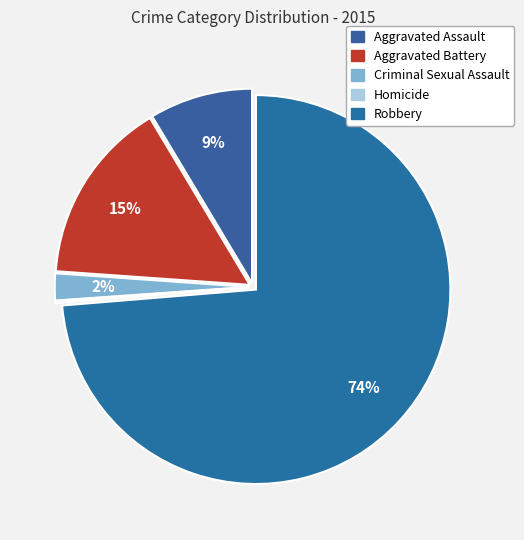

True or false: Aggravated Battery accounts for 9% of the total.

False